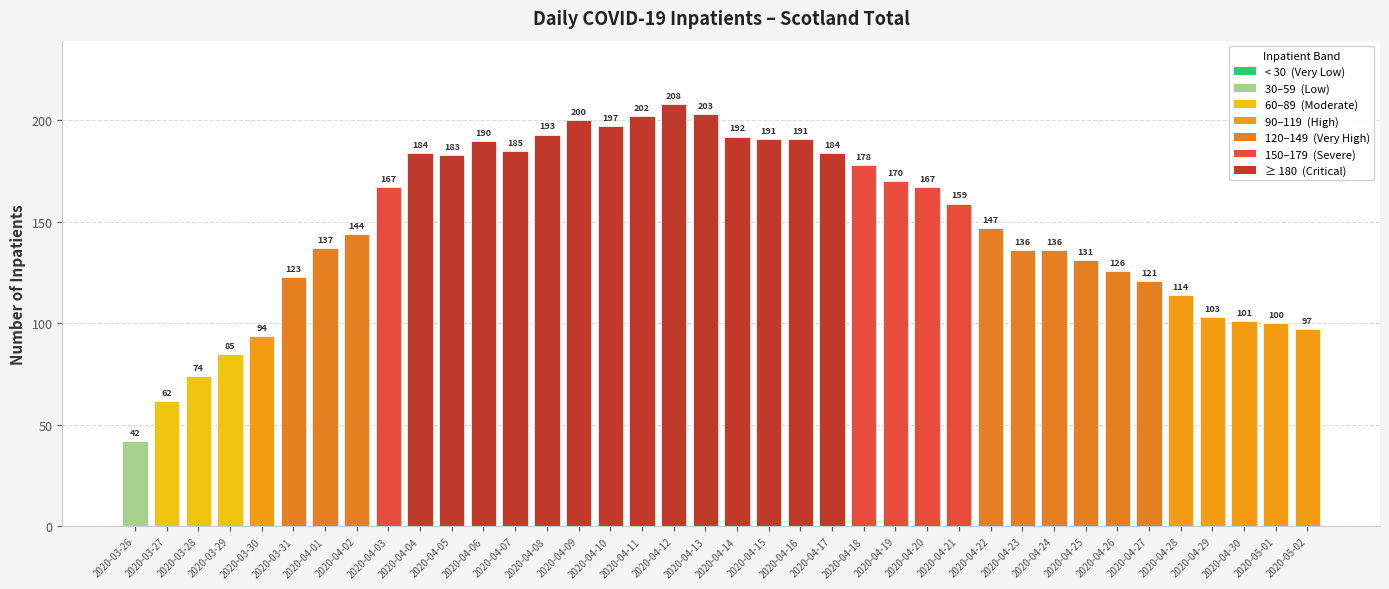

What is the smallest value displayed?

42